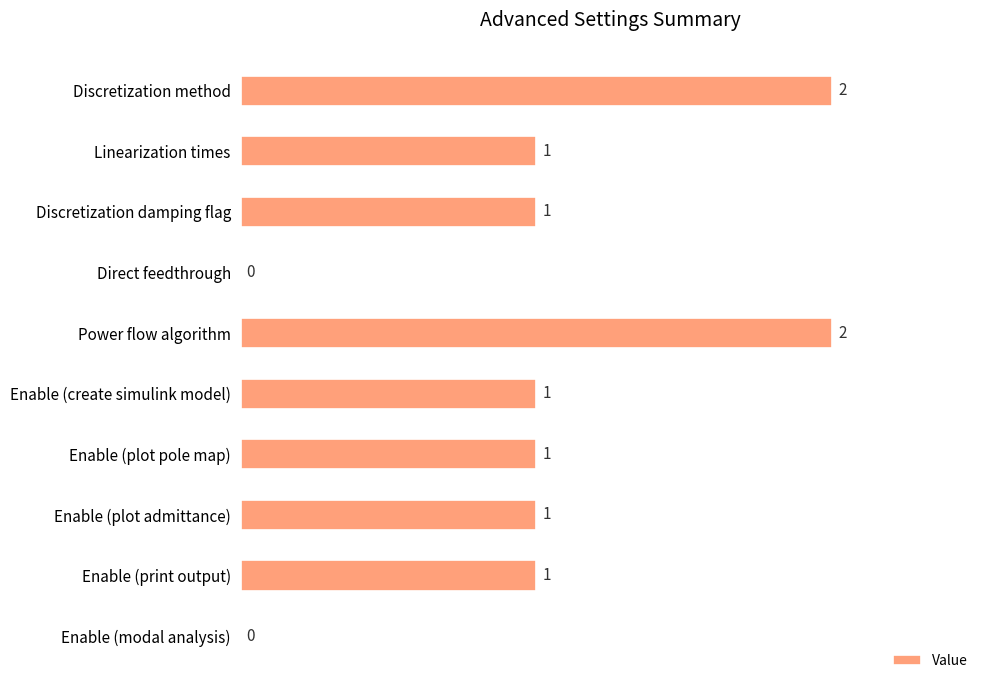

Count the values in the range 1 to 2.

8